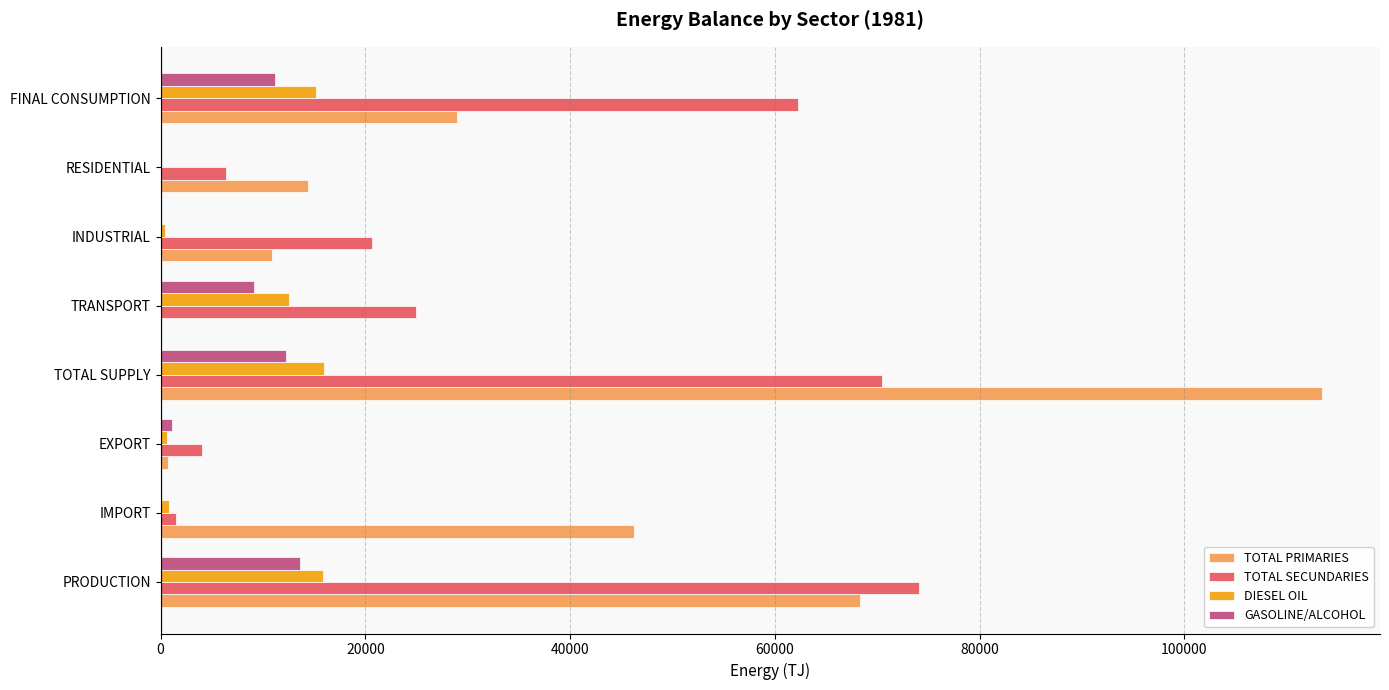

Which series changed the most between INDUSTRIAL and RESIDENTIAL?

TOTAL SECUNDARIES